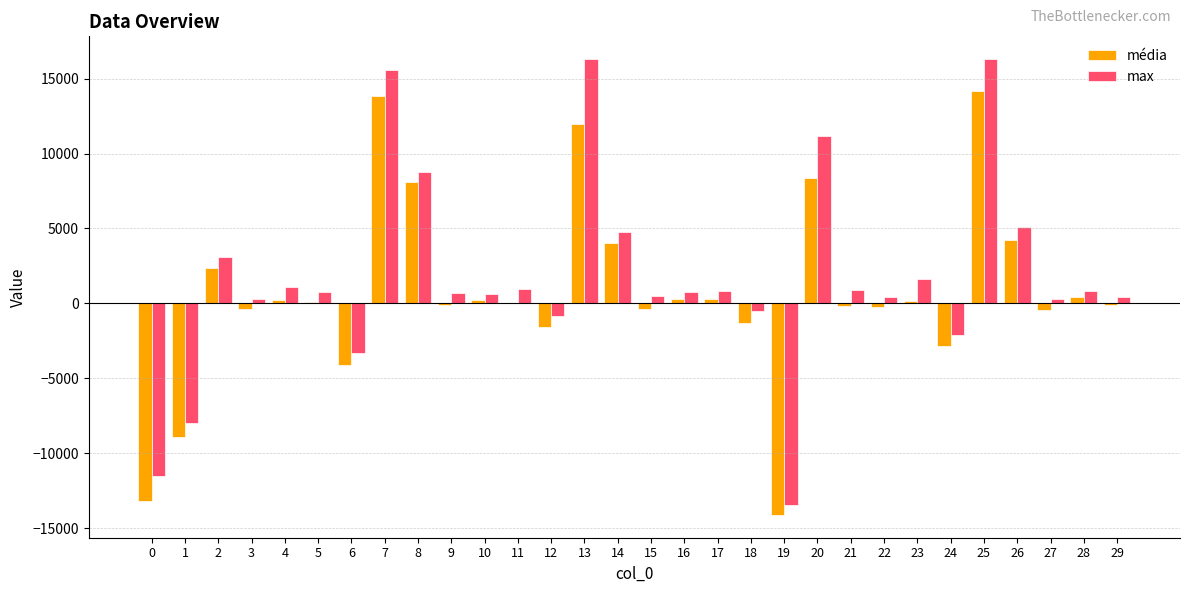

How many values in max are above zero?

23